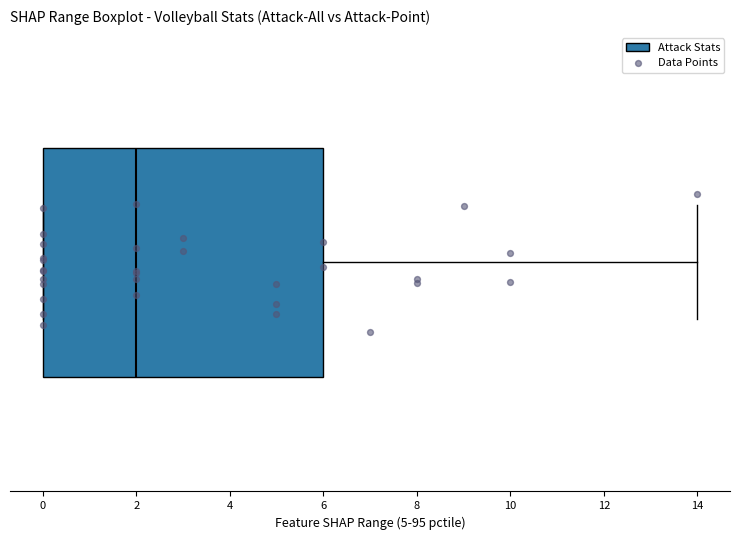

Where is the right edge of the box on the x-axis? The values are not printed on the chart, so give them approximately, as read against the axis.

6